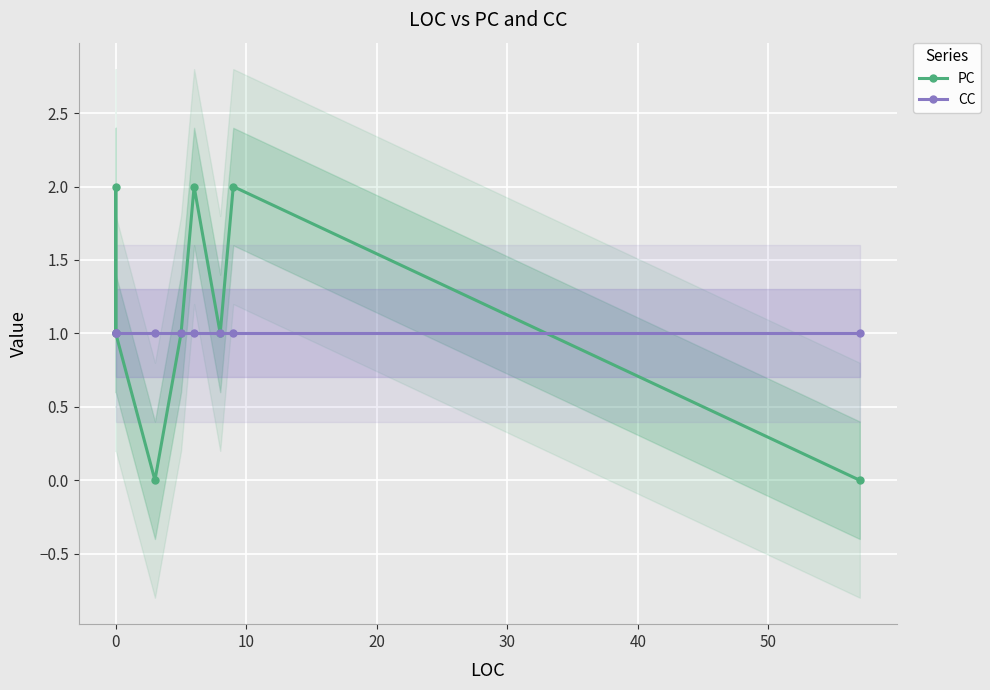

Is this an area chart (filled region under the line)?

No